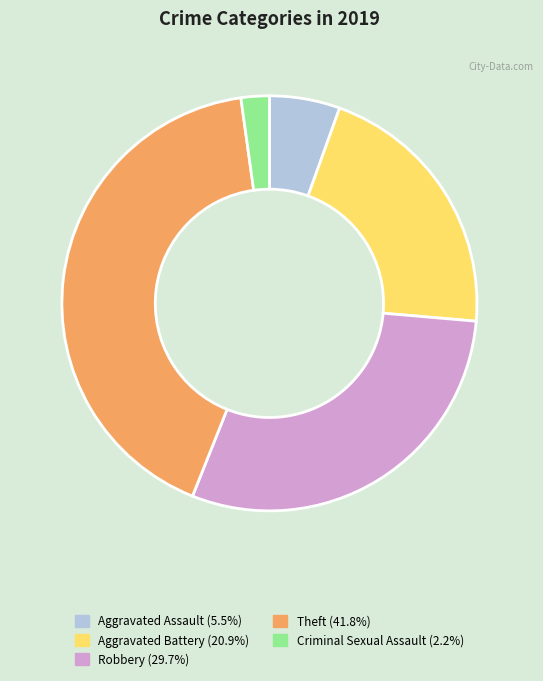

Is there a majority slice in this chart?

No